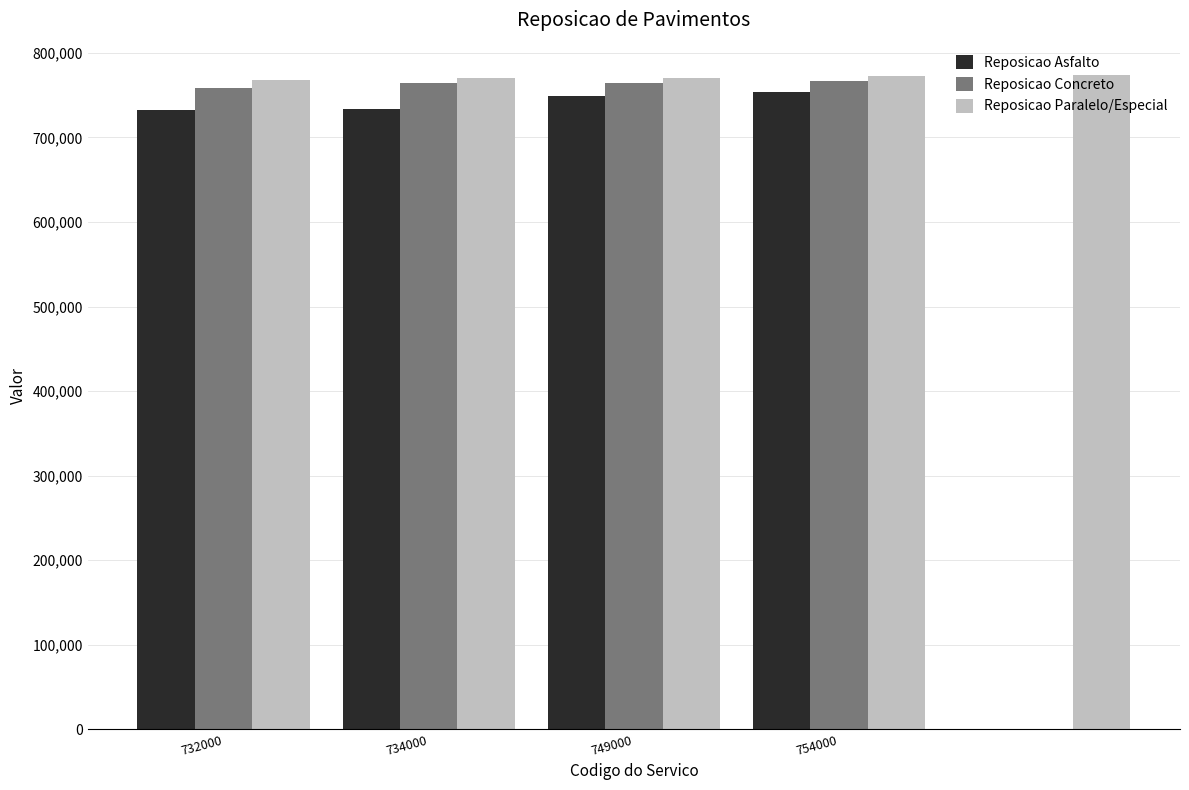

Which series has the largest total across all categories?

Reposicao Paralelo/Especial